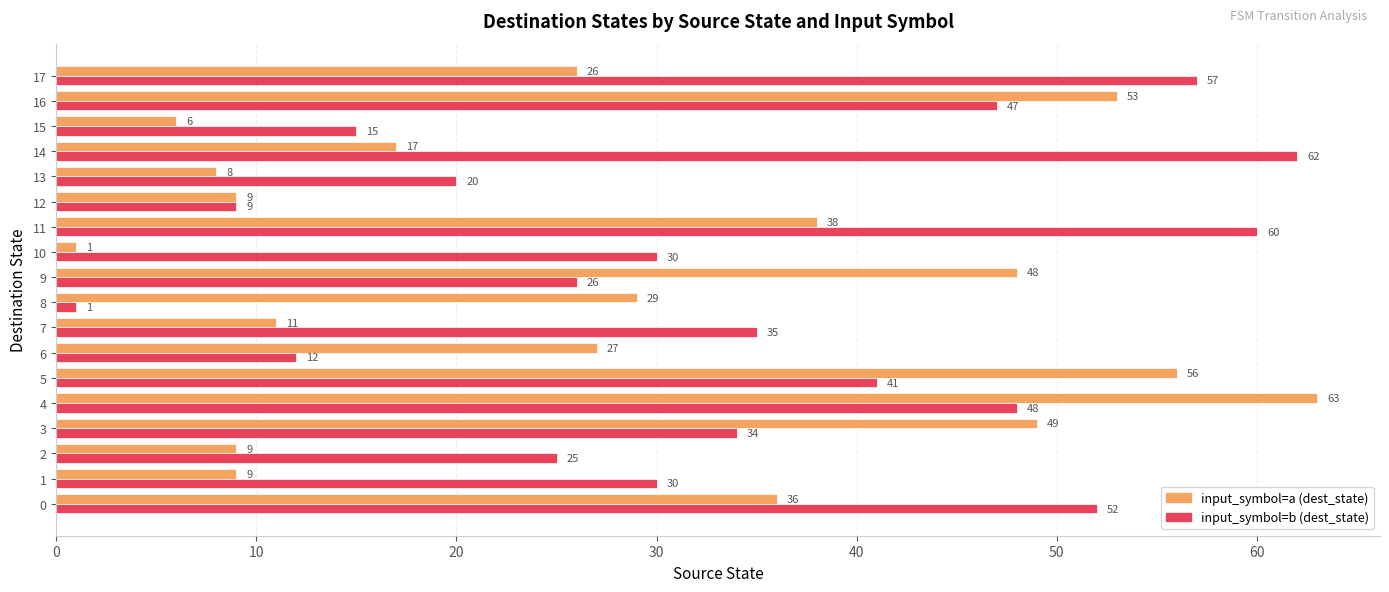

Which category has the highest value in the input_symbol=b (dest_state) series?

14